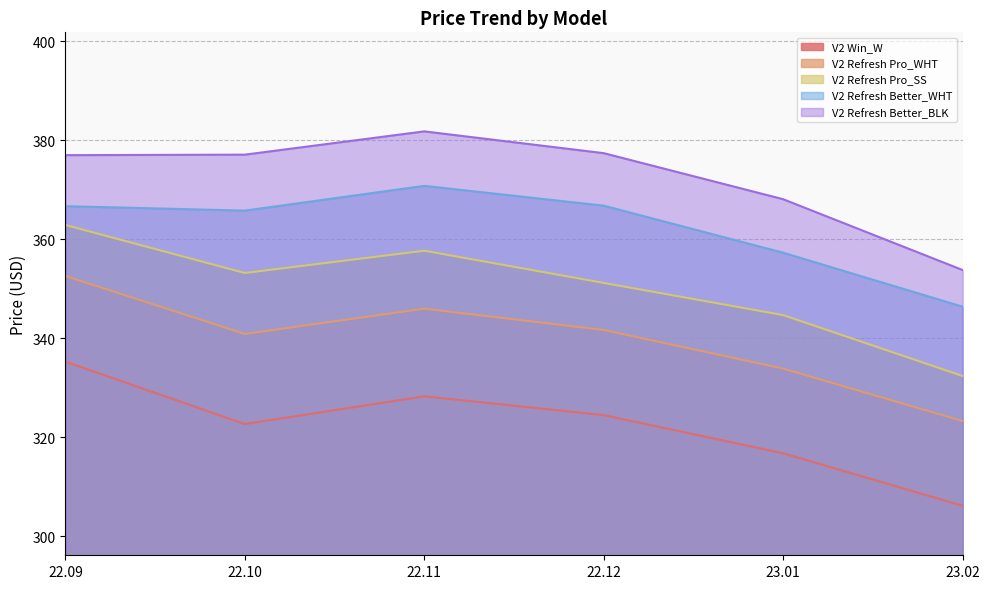

At 22.11, list the series in order from smallest to largest.

V2 Win_W, V2 Refresh Pro_WHT, V2 Refresh Pro_SS, V2 Refresh Better_WHT, V2 Refresh Better_BLK